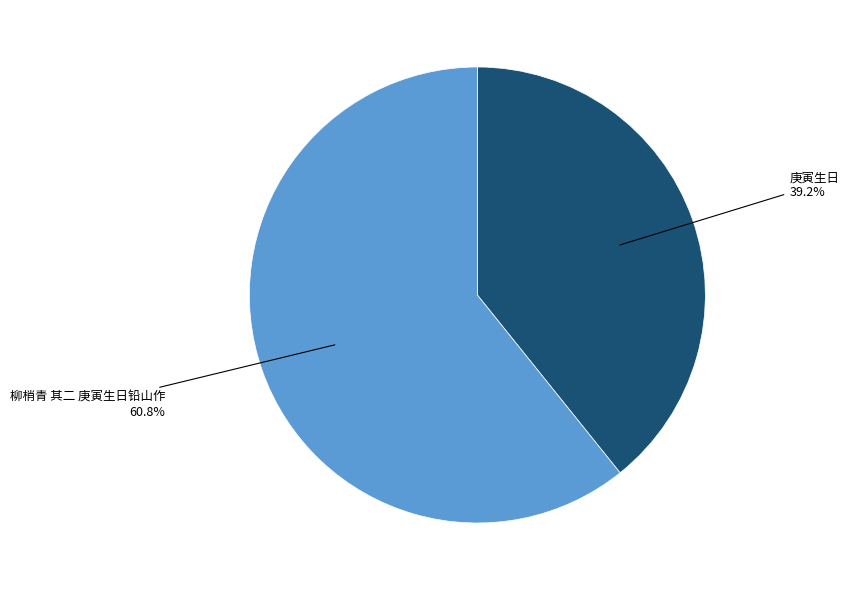

Does any single category account for the majority?

Yes